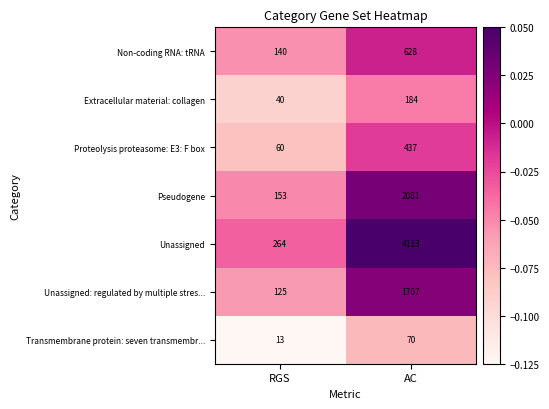

Which series has the widest spread of values?

Unassigned